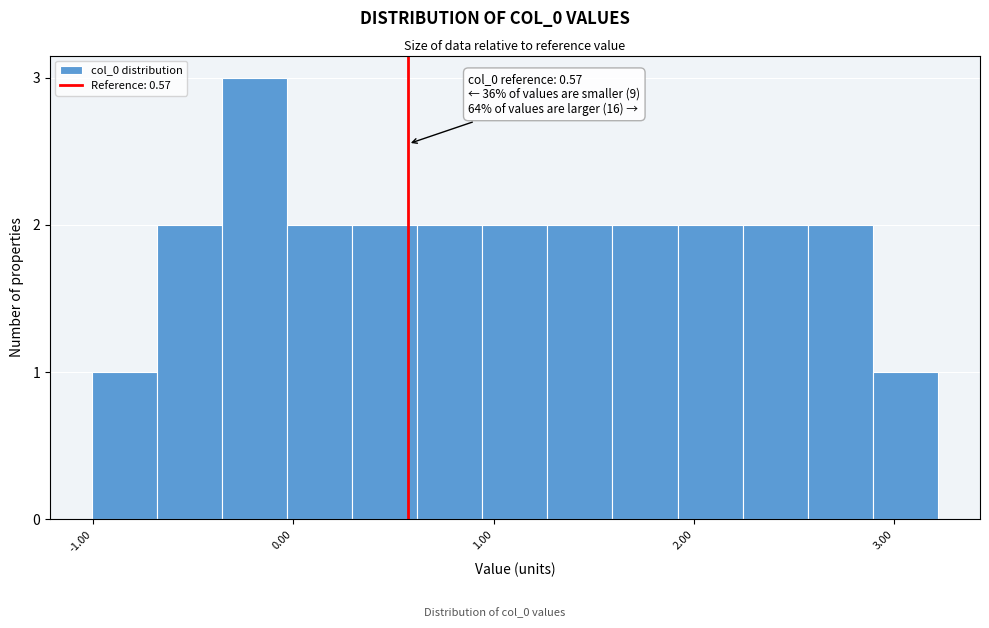

Around what value on the x-axis is the tallest bar? Give the approximate position of its centre, as read against the axis.

-0.2